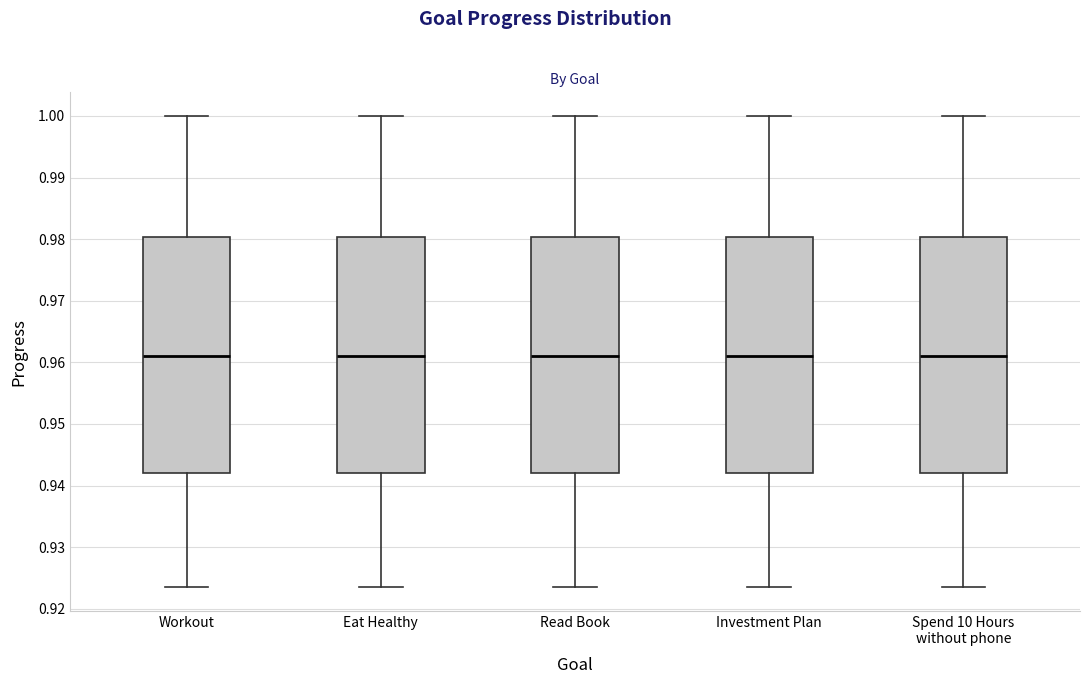

Reading left to right, transcribe this box plot: for each box, give where its median line is, the range the box spans, and where its two whiskers end, as read against the y-axis. The values are not printed on the chart, so give them approximately, as read against the axis.

Workout: median 0.961, box 0.942 to 0.980, whiskers 0.923 to 1.000
Eat Healthy: median 0.961, box 0.942 to 0.980, whiskers 0.923 to 1.000
Read Book: median 0.961, box 0.942 to 0.980, whiskers 0.923 to 1.000
Investment Plan: median 0.961, box 0.942 to 0.980, whiskers 0.923 to 1.000
Spend 10 Hours without phone: median 0.961, box 0.942 to 0.980, whiskers 0.923 to 1.000